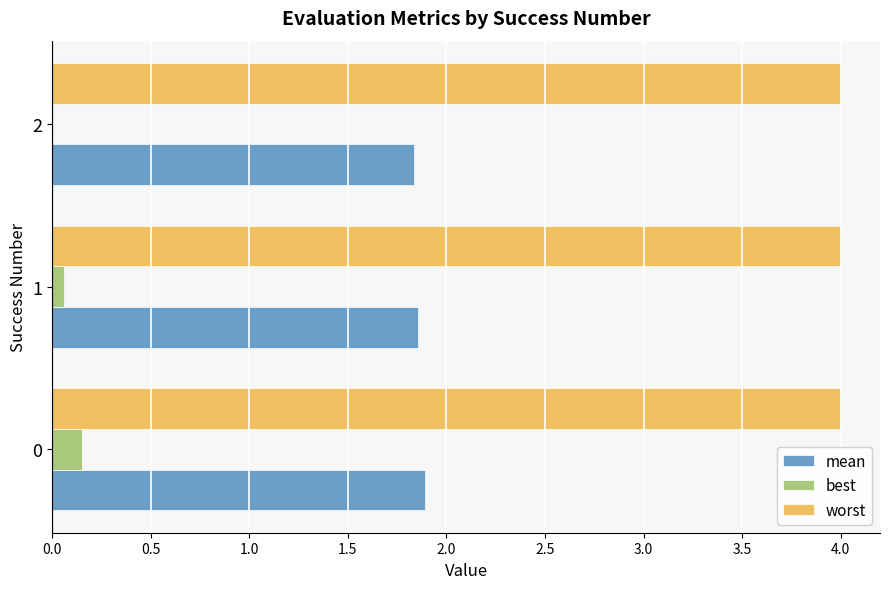

What is the greatest value displayed?

4.0